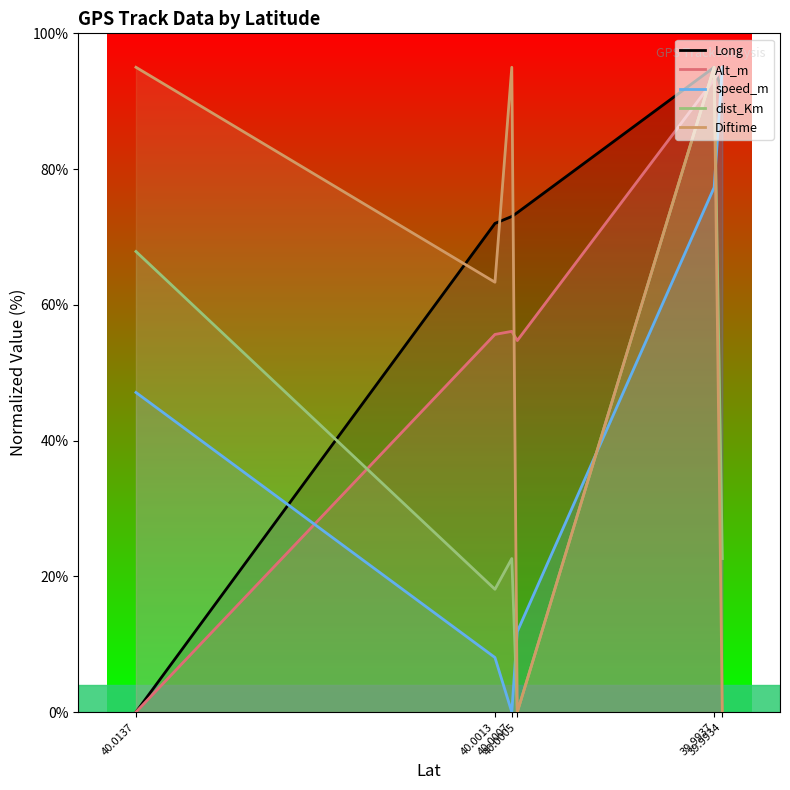

List the labels in order of speed_m value, smallest first.

40.0007, 40.0013, 40.0005, 40.0137, 39.9937, 39.9934